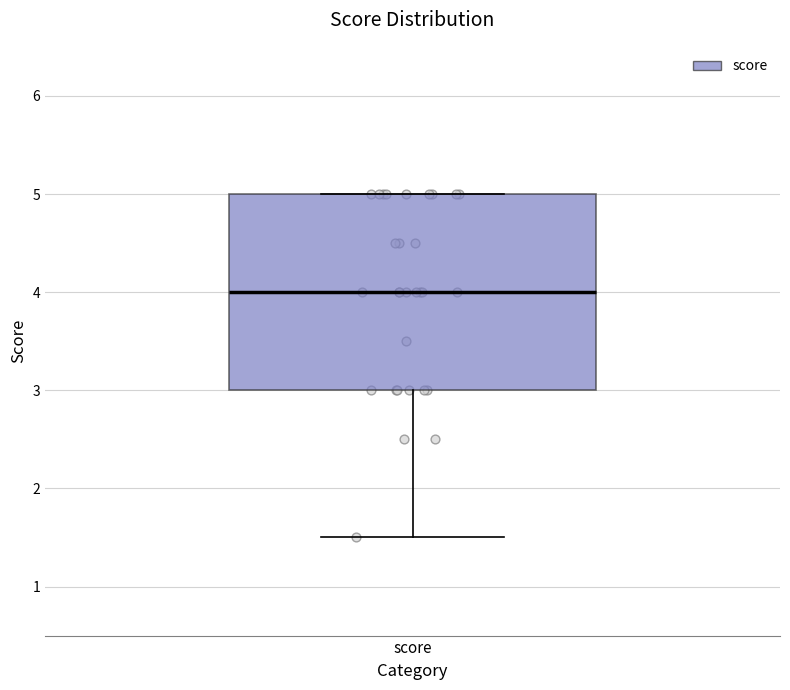

Transcribe this box plot: give where the median line is, the range the box spans, and where the two whiskers end, as read against the y-axis. The values are not printed on the chart, so give them approximately, as read against the axis.

median 4.0, box 3.0 to 5.0, whiskers 1.5 to 5.0